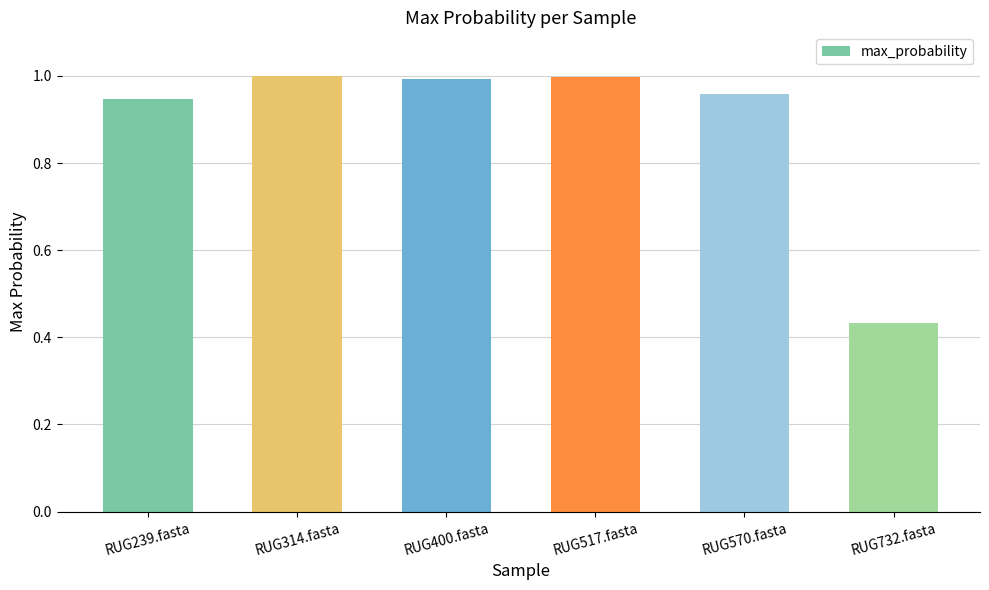

True or false: the data shows 1.0 at RUG570.fasta.

True